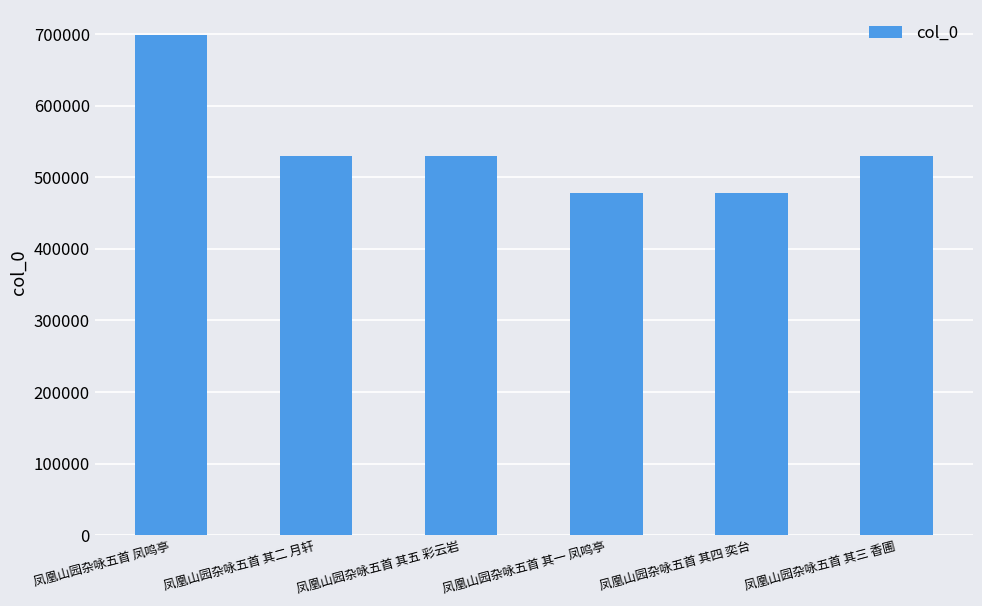

What is the change in value from 凤凰山园杂咏五首 其二 月轩 to 凤凰山园杂咏五首 其五 彩云岩?

+2